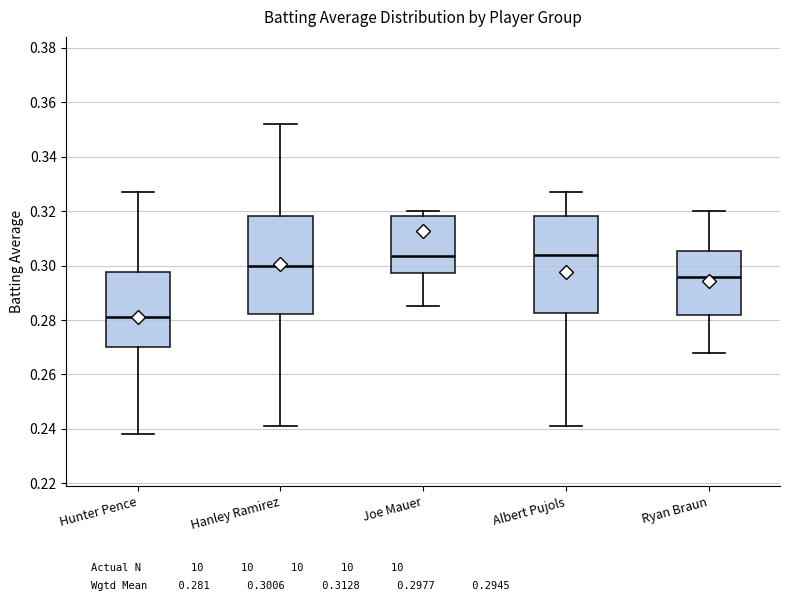

Reading left to right, transcribe this box plot: for each box, give where its median line is, the range the box spans, and where its two whiskers end, as read against the y-axis. The values are not printed on the chart, so give them approximately, as read against the axis.

Hunter Pence: median 0.282, box 0.270 to 0.298, whiskers 0.238 to 0.328
Hanley Ramirez: median 0.300, box 0.282 to 0.318, whiskers 0.242 to 0.352
Joe Mauer: median 0.304, box 0.298 to 0.318, whiskers 0.286 to 0.320
Albert Pujols: median 0.304, box 0.282 to 0.318, whiskers 0.242 to 0.328
Ryan Braun: median 0.296, box 0.282 to 0.306, whiskers 0.268 to 0.320